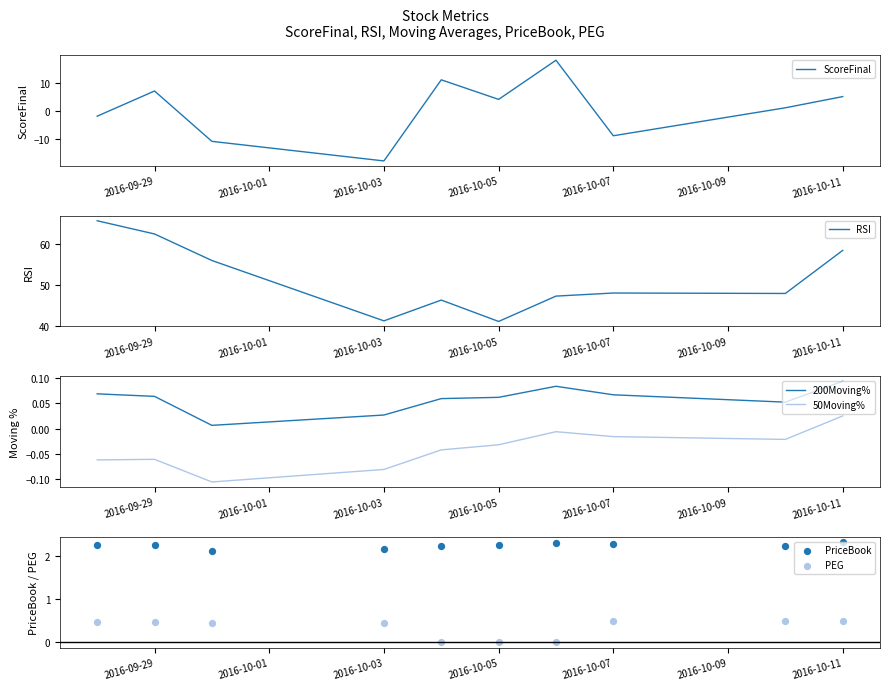

Which series reaches the maximum Y coordinate?

RSI